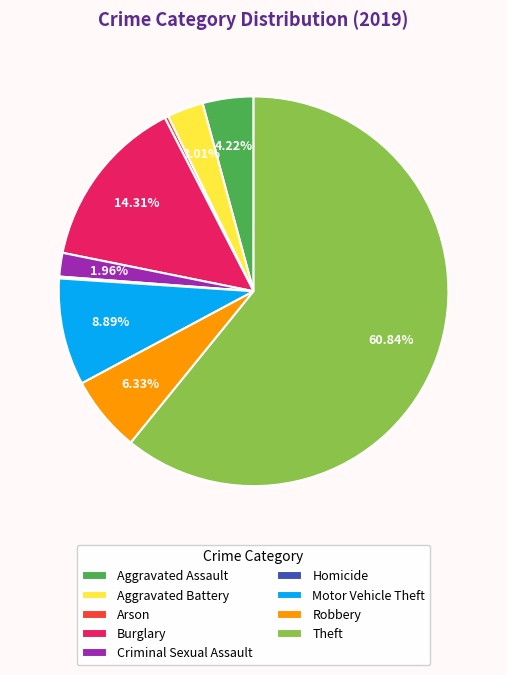

Which category has the biggest portion of the pie?

Theft